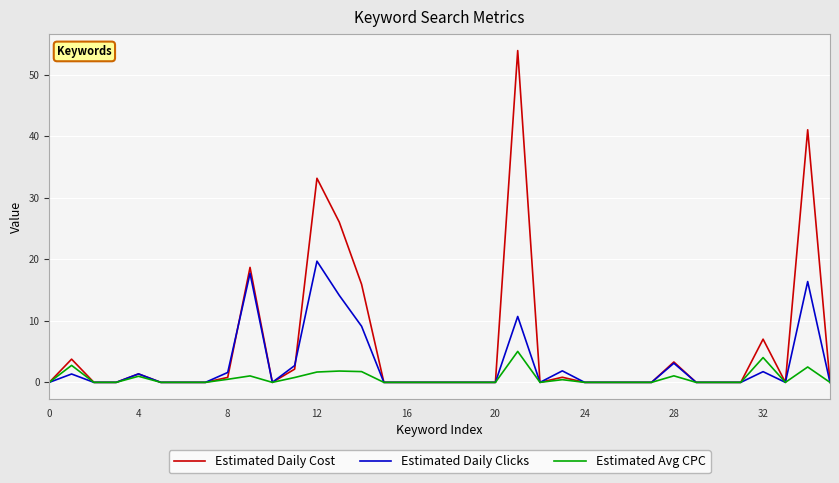

Which series has the largest range (max minus min)?

Estimated Daily Cost